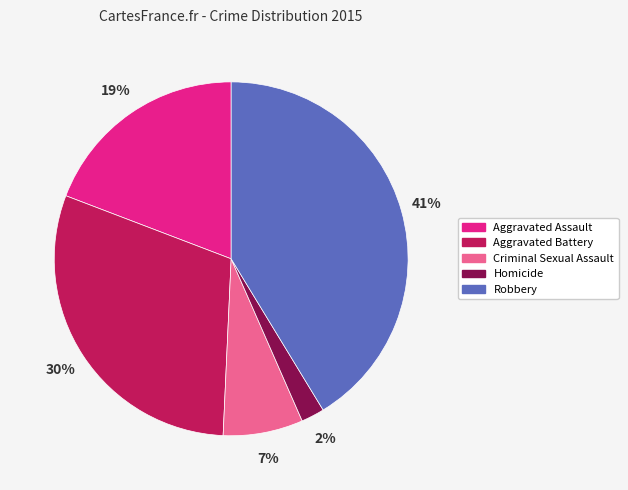

Which has a higher value, Aggravated Battery or Aggravated Assault?

Aggravated Battery